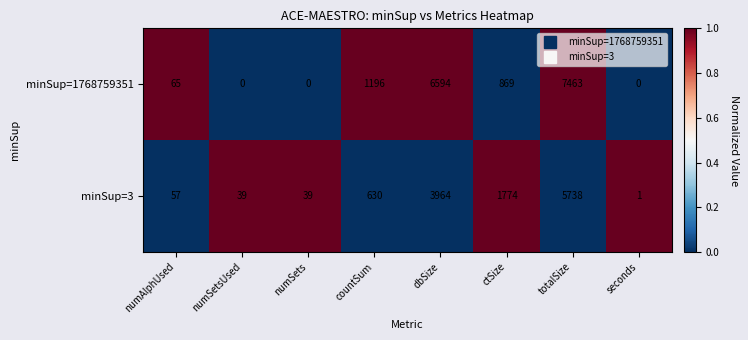

How many categories are shown in the chart?

8